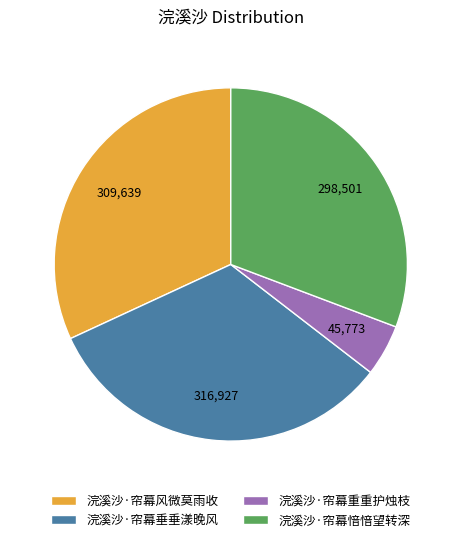

Is 浣溪沙·帘幕愔愔望转深 the majority of the pie?

No